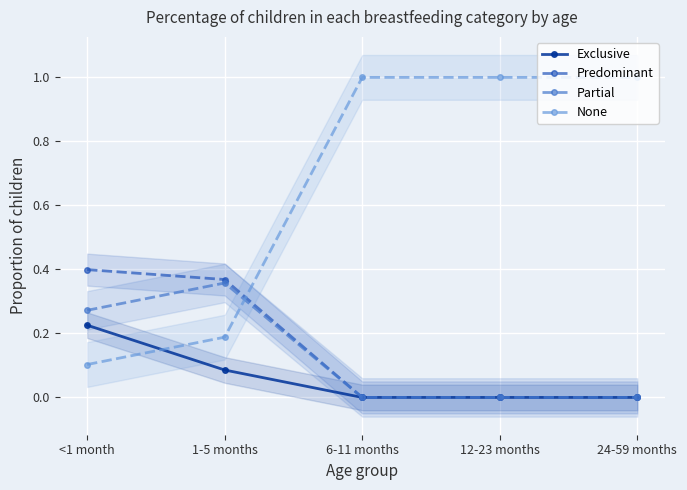

Is the value of Exclusive at 6-11 months greater than the value of None at <1 month?

No